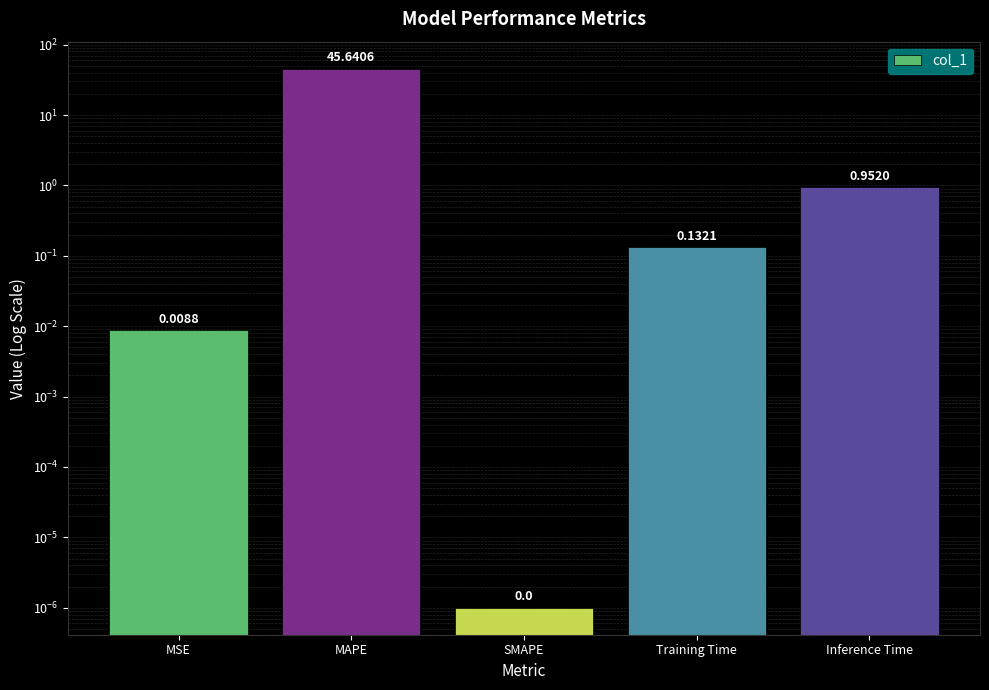

At which category does the chart reach its peak across all series?

MAPE